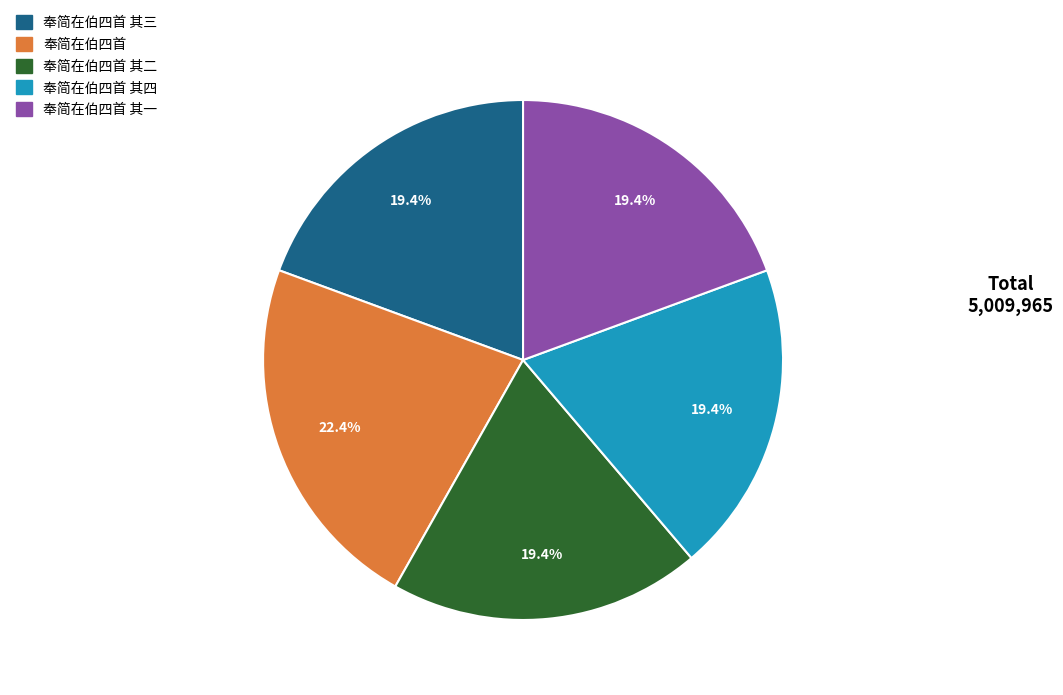

How many slices are in this pie chart?

5